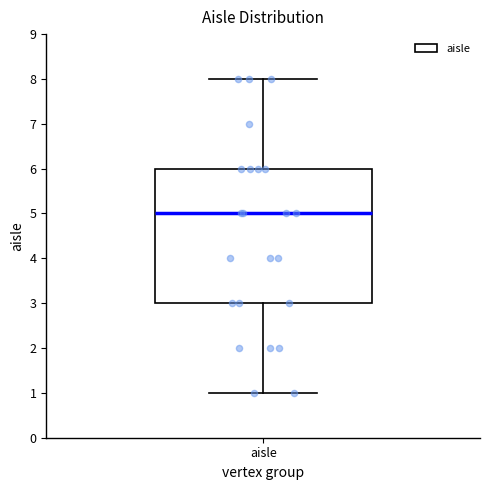

Where does the upper whisker of the box for aisle end on the y-axis? The values are not printed on the chart, so give them approximately, as read against the axis.

8